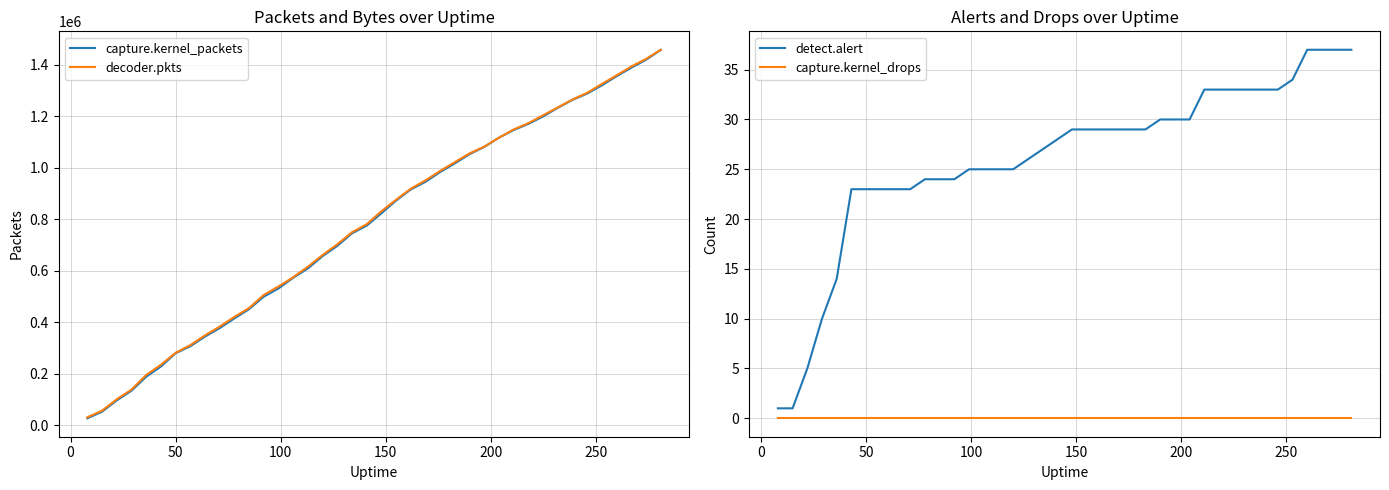

Reading left to right, what are all the values shown in this chart?

capture.kernel_packets: 27270	52852	96830	134107	188433	228200	279798	306970	344539	377421	415214	451147	499642	531567	572867	609287	656955	696664	745655	775382	823436	872716	916049	945635	983791	1017456	1053049	1081381	1117148	1146814	1170660	1199706	1233189	1263989	1288480	1320587	1355995	1388873	1419692	1457756
decoder.pkts: 31051	56885	101101	138553	195200	235051	281519	311210	349089	383508	421080	455552	506485	539230	575278	616017	661389	702902	749900	780925	831309	876153	919193	951321	988189	1022354	1056209	1082393	1117165	1149110	1173562	1204335	1234514	1265569	1291371	1326005	1359346	1393633	1423103	1458491
detect.alert: 1	1	5	10	14	23	23	23	23	23	24	24	24	25	25	25	25	26	27	28	29	29	29	29	29	29	30	30	30	33	33	33	33	33	33	34	37	37	37	37
capture.kernel_drops: 0	0	0	0	0	0	0	0	0	0	0	0	0	0	0	0	0	0	0	0	0	0	0	0	0	0	0	0	0	0	0	0	0	0	0	0	0	0	0	0